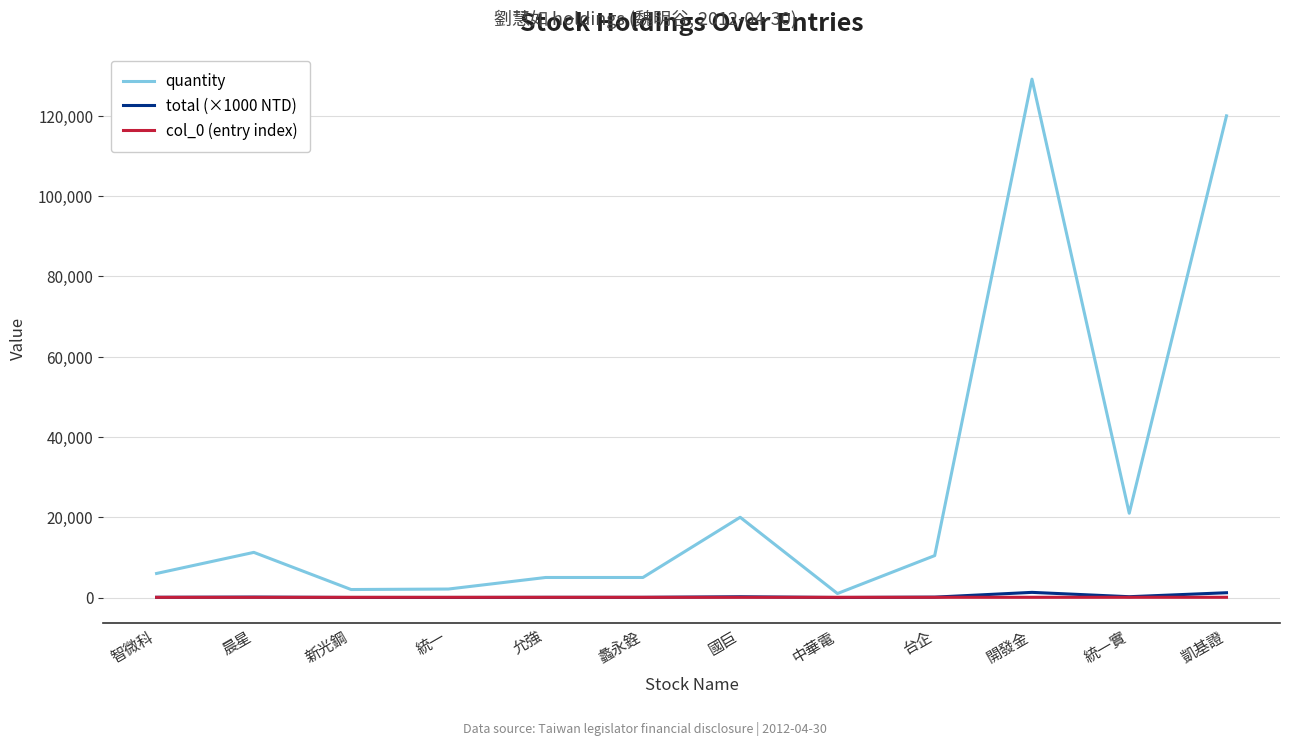

What position from the left is 國巨?

7